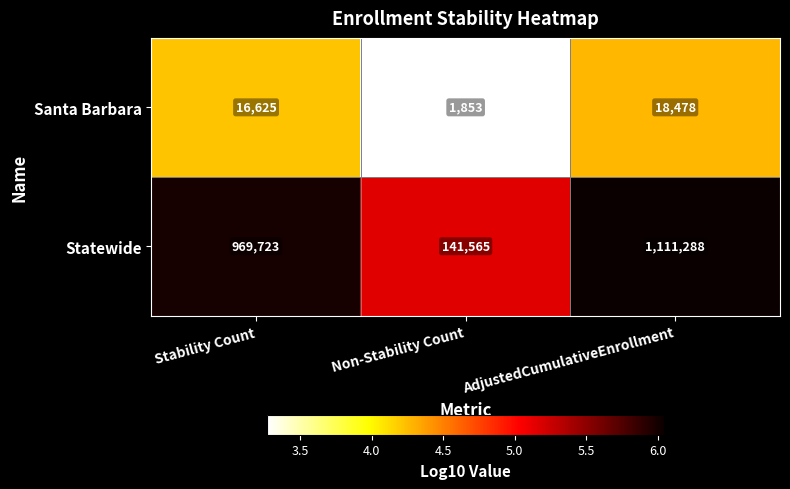

Is the value of Statewide at AdjustedCumulativeEnrollment greater than the value of Santa Barbara at Stability Count?

Yes